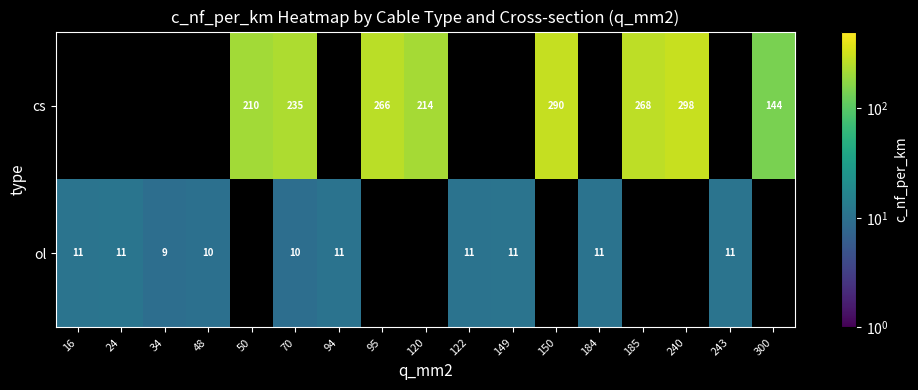

What is the sum of the ol values at 149 and 34?

20